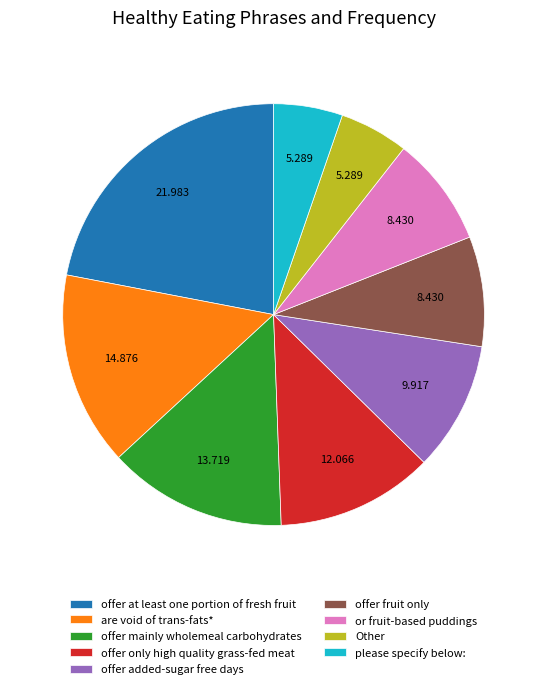

Is it true that offer at least one portion of fresh fruit is 22% of the pie?

True